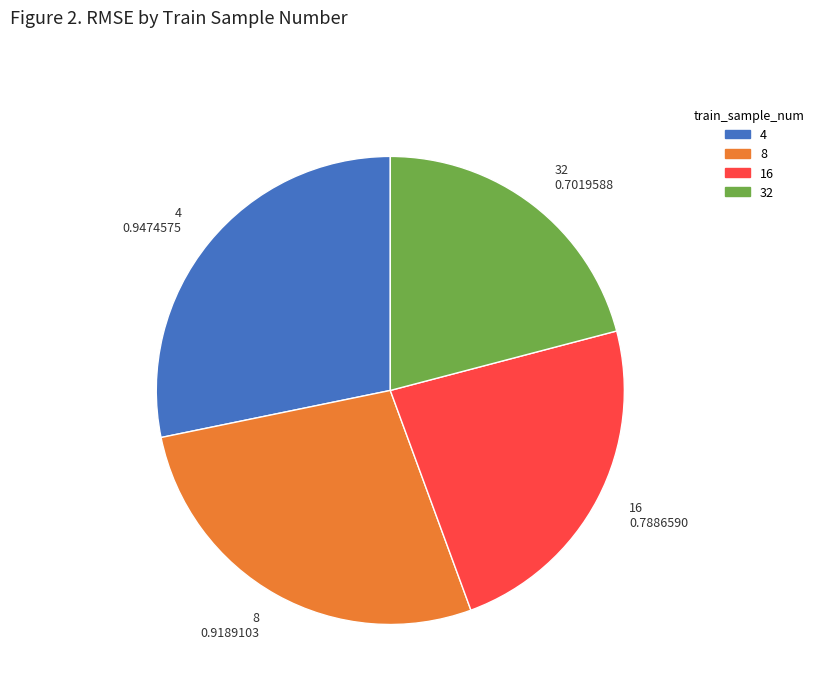

Is there a majority slice in this chart?

No